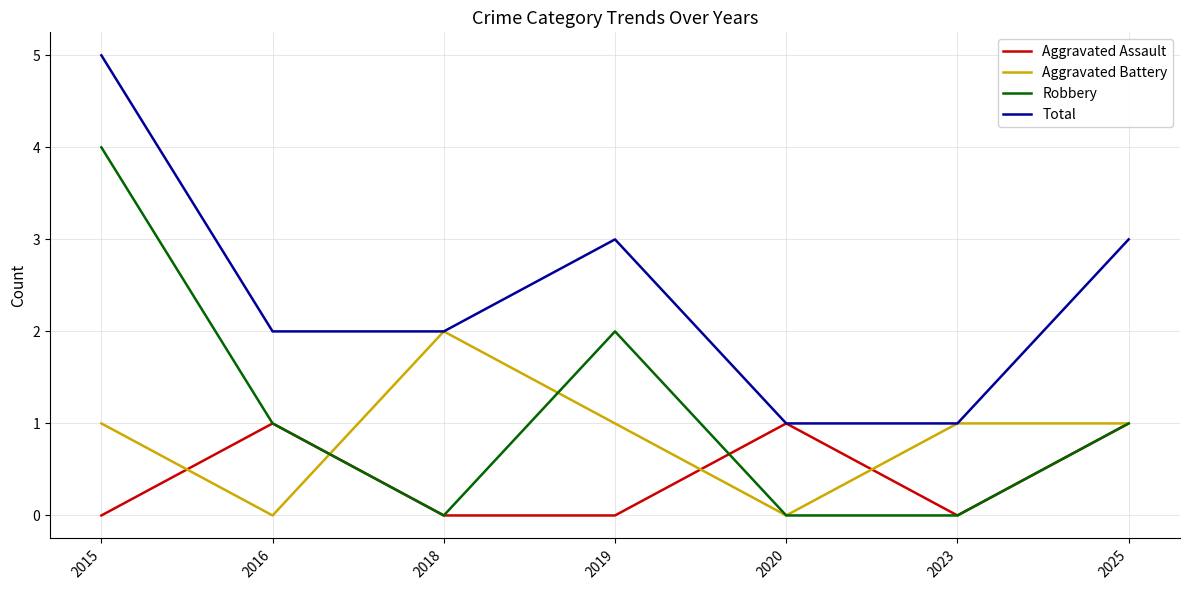

What is the average value of the Robbery series?

1